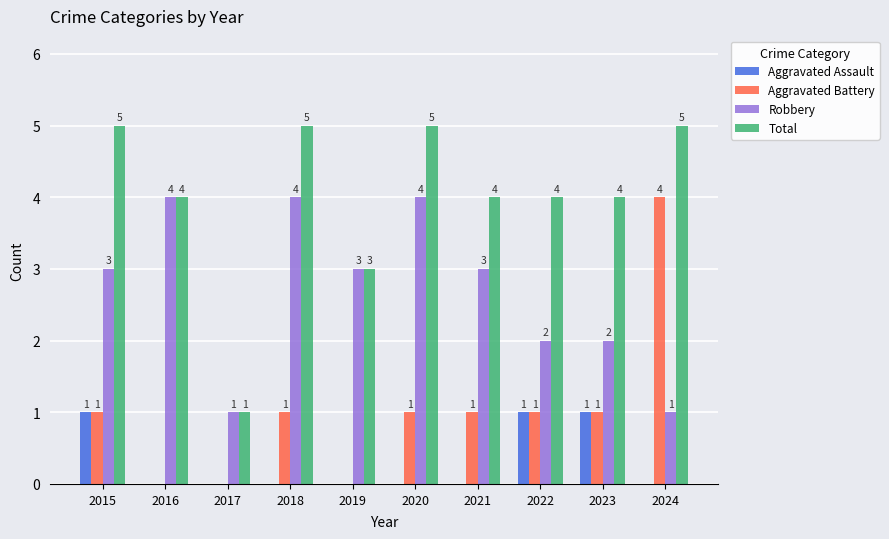

What are all the series names shown in the legend?

Aggravated Assault, Aggravated Battery, Robbery, Total